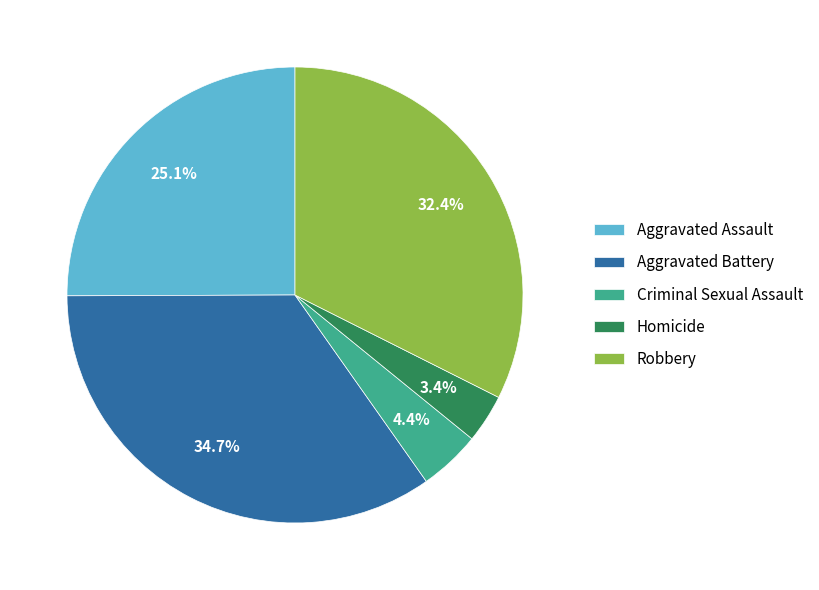

To the nearest percent, what is the difference between the Criminal Sexual Assault and Aggravated Battery slice percentages?

30%